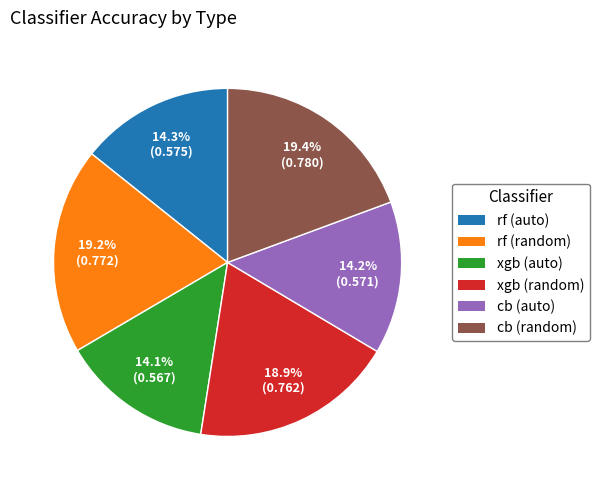

Does cb (auto) represent more than half of the total?

No